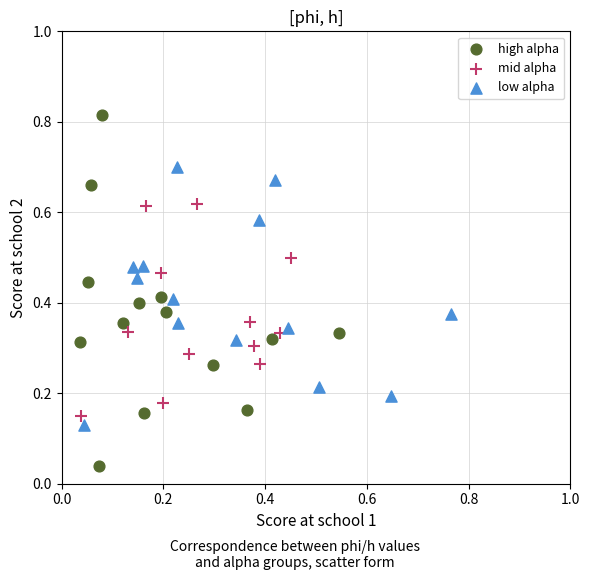

Which series contains the lowest Y value?

high alpha